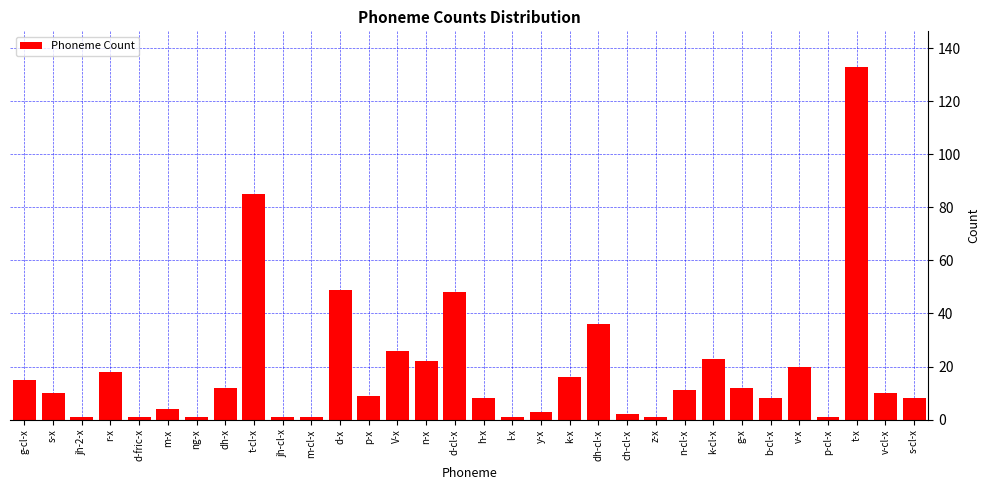

What is the label of the 3rd bar from the right?

t-x